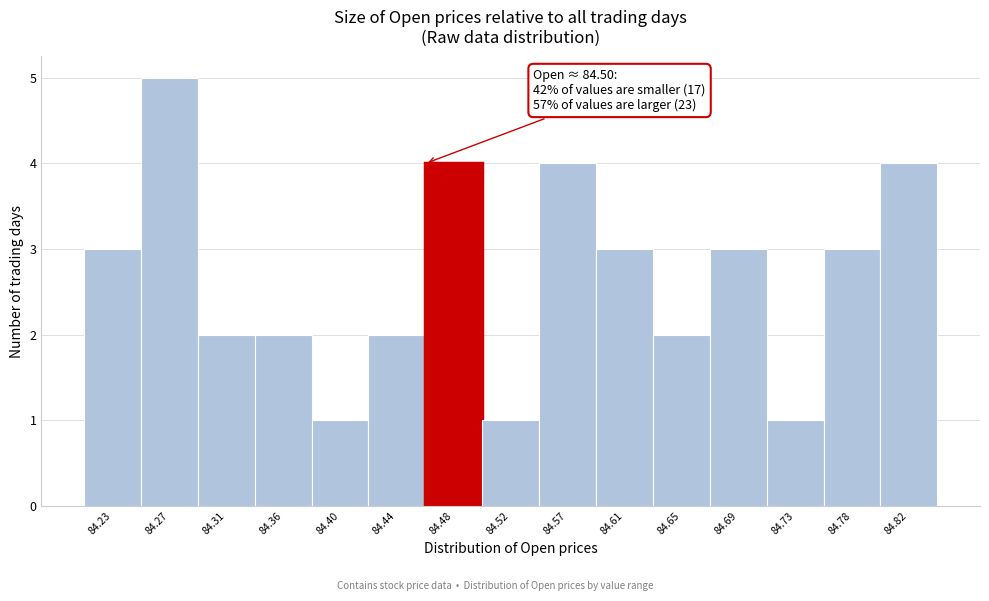

Reading left to right, list all the values displayed in this chart.

3	5	2	2	1	2	4	1	4	3	2	3	1	3	4